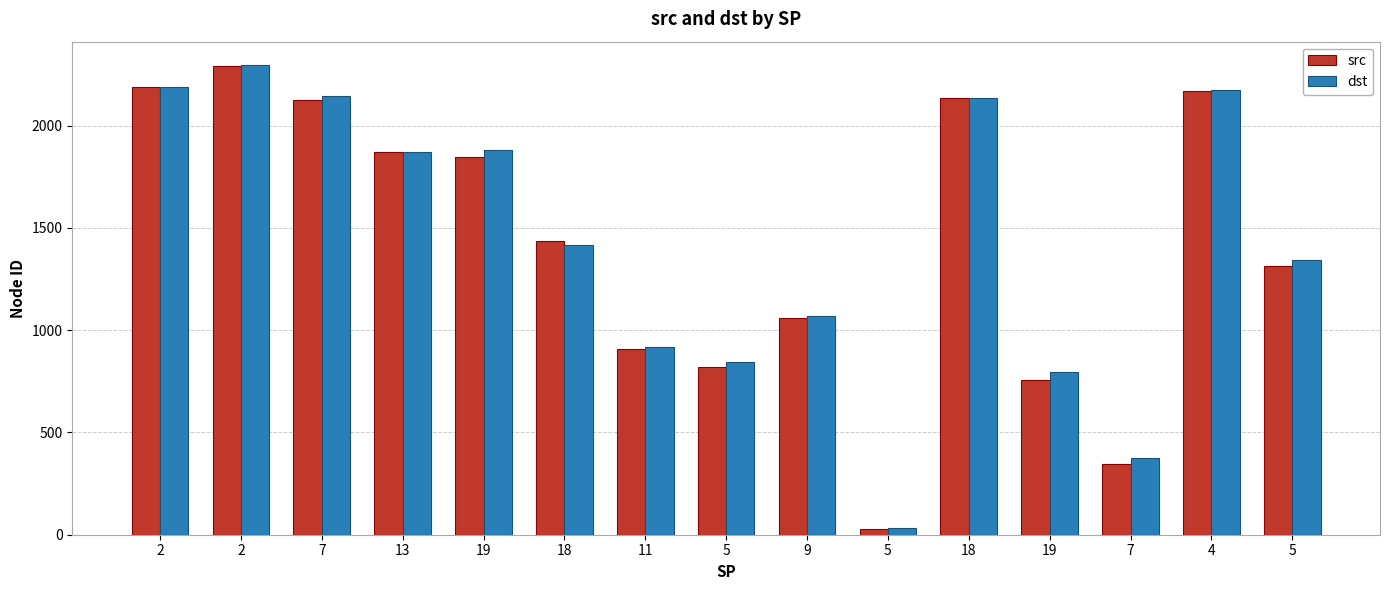

Reading left to right, transcribe all the data shown in this chart.

src: 2=2190	2=2290	7=2126	13=1870	19=1846	18=1435	11=909	5=820	9=1060	5=27	18=2137	19=757	7=345	4=2171	5=1313
dst: 2=2191	2=2296	7=2143	13=1869	19=1881	18=1417	11=920	5=845	9=1069	5=31	18=2136	19=797	7=376	4=2176	5=1344